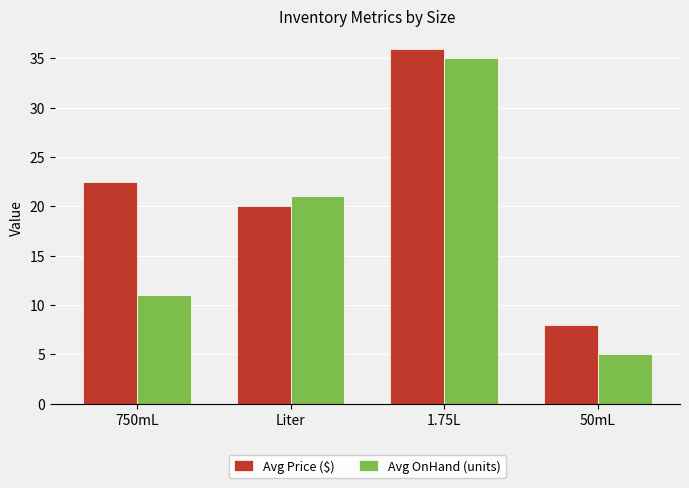

What is the label of the 2nd bar from the left?

Liter